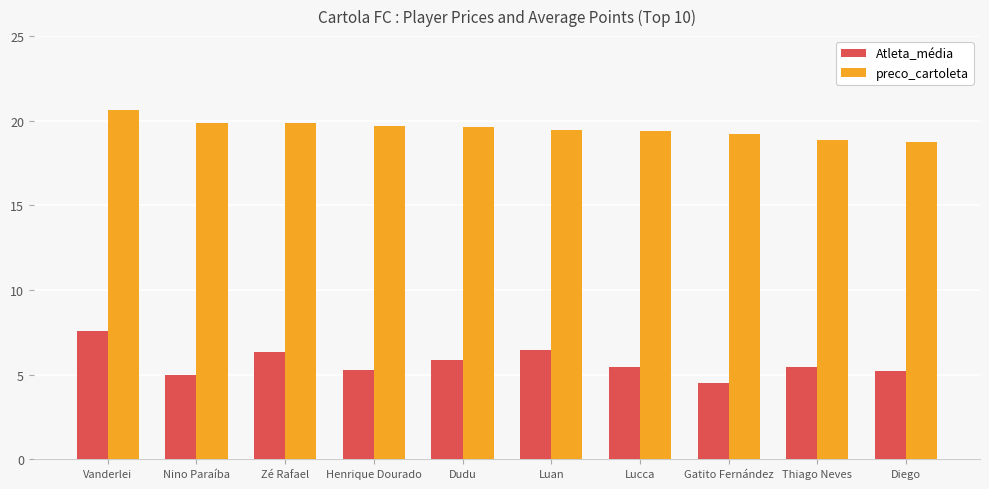

Rank the series by their average value, from highest to lowest.

preco_cartoleta, Atleta_média